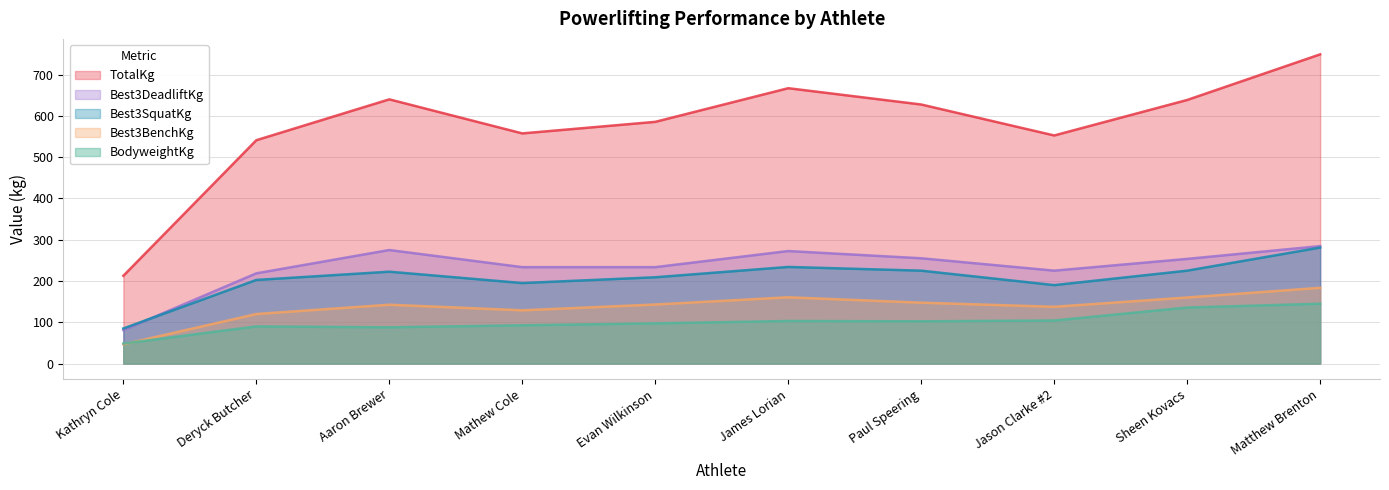

Which series has the widest spread of values?

TotalKg